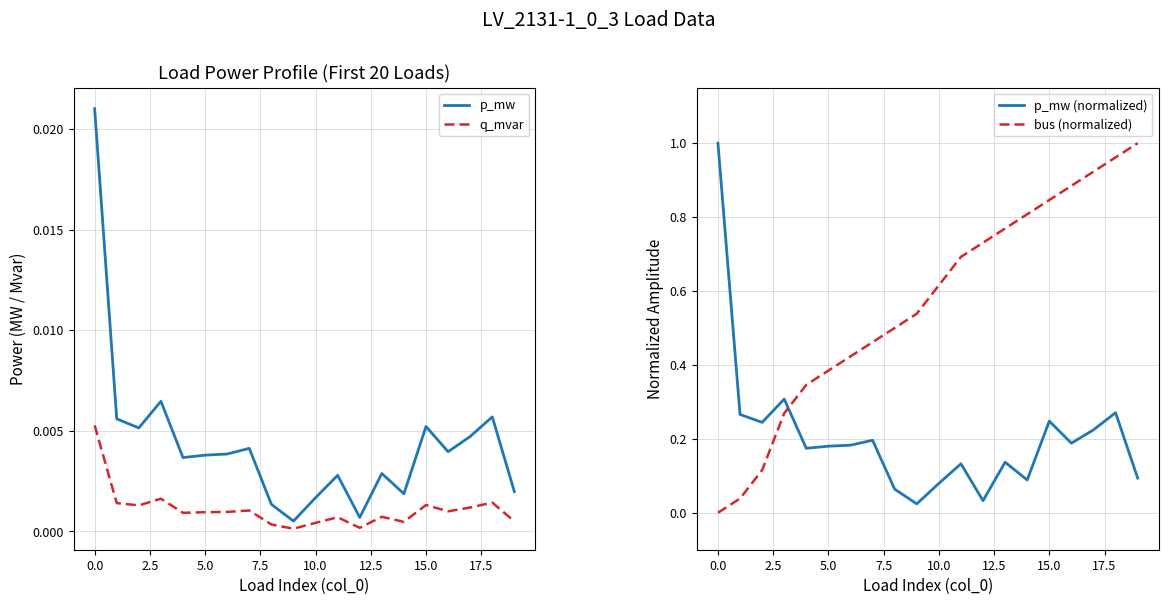

How many times do p_mw (normalized) and bus (normalized) cross each other?

1